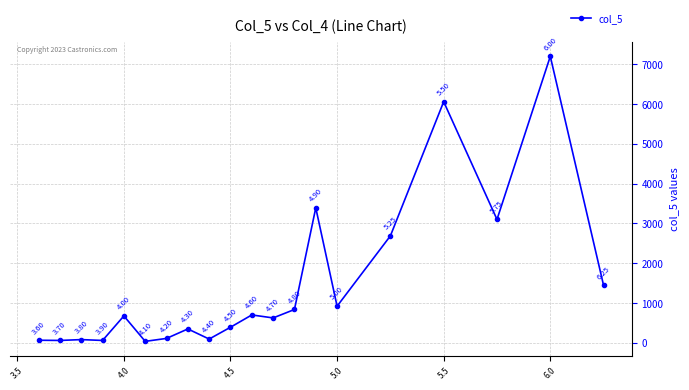

Count the number of categories in the chart.

20